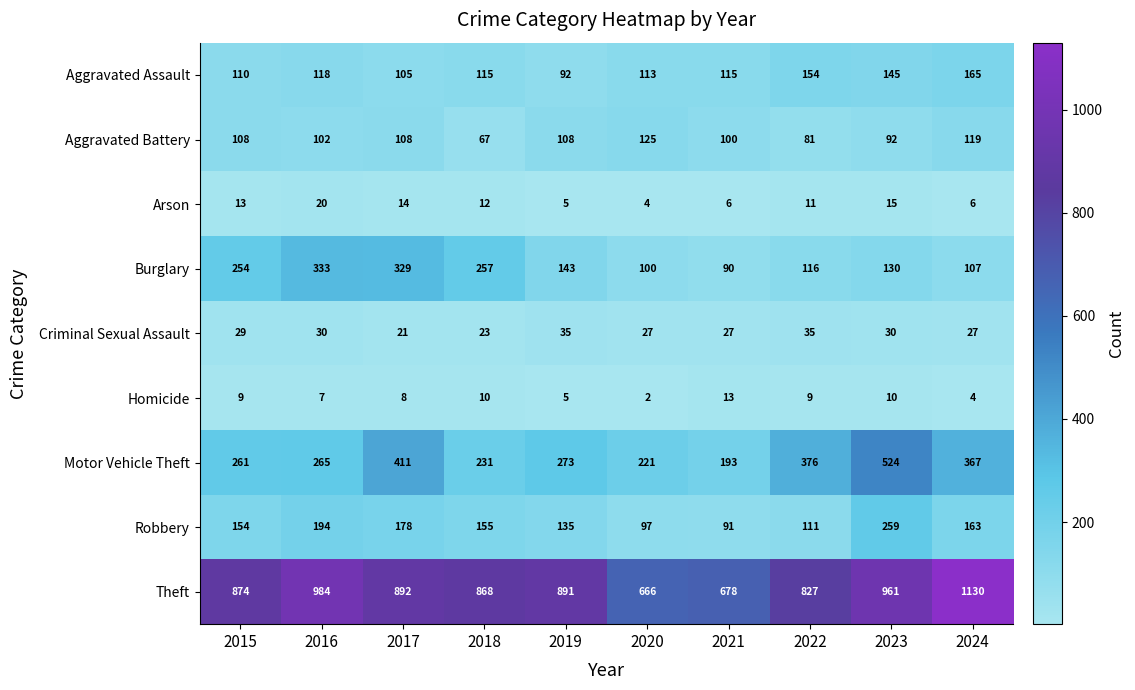

What is the total value across all series at 2024?

2088